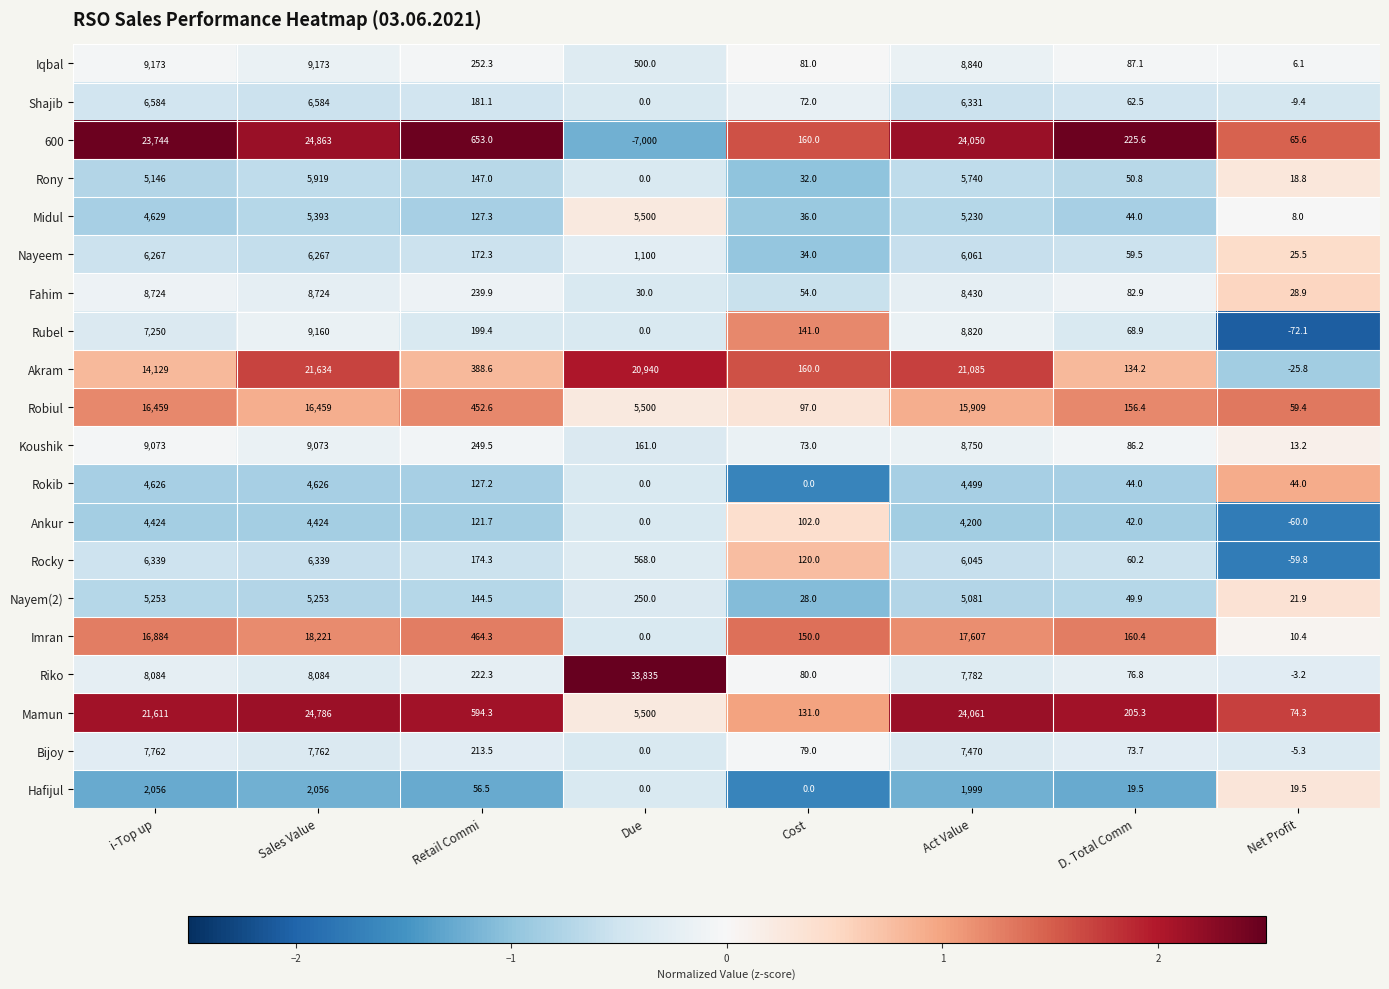

What is the maximum value shown in the chart?

33835.0